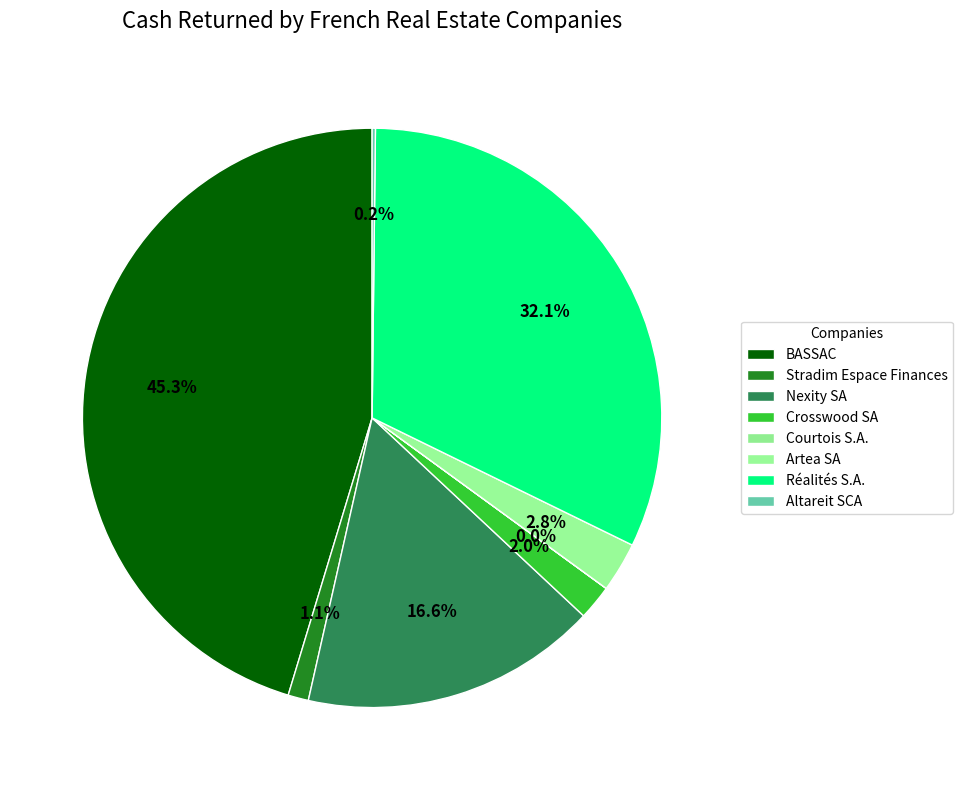

What is the largest slice in the pie chart?

BASSAC